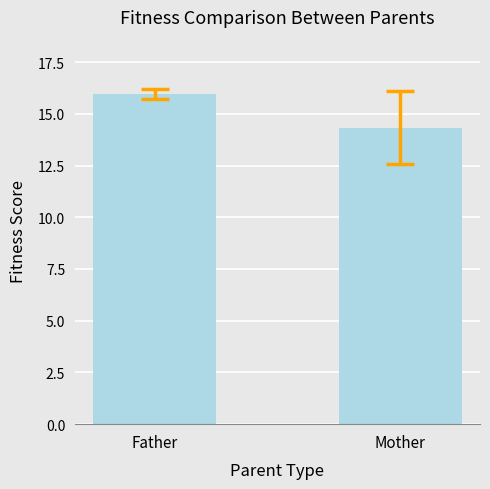

What is the minimum value shown in the chart?

14.3